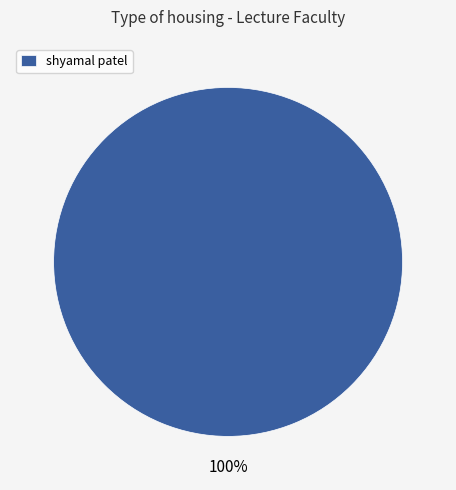

True or false: shyamal patel accounts for 100% of the total.

True